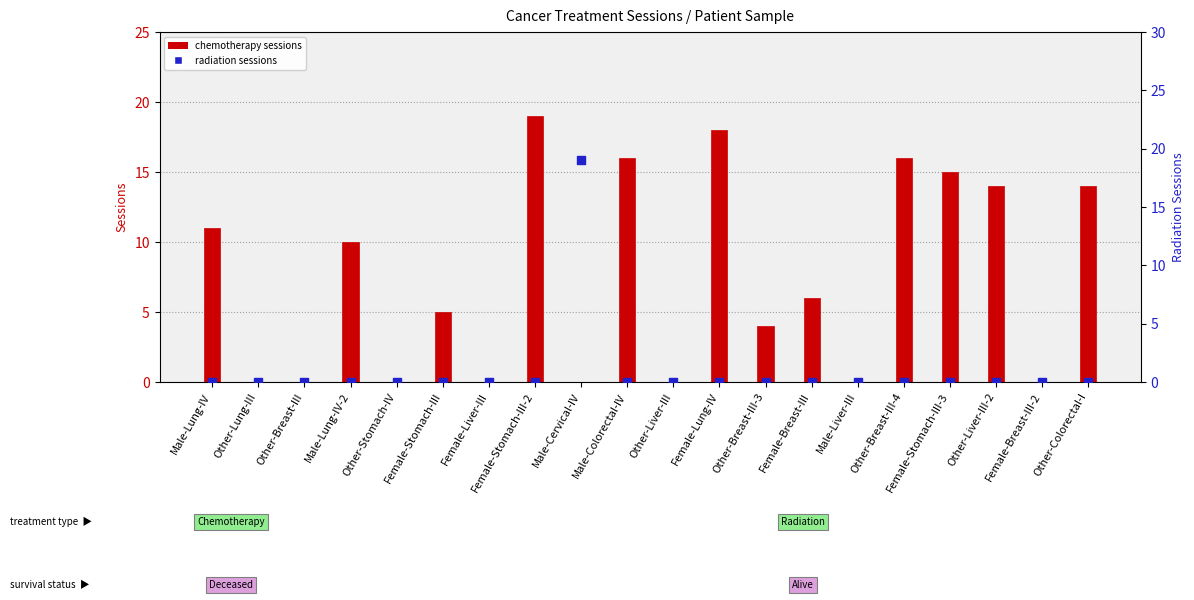

Which series contains the lowest Y value?

ChemotherapySessions